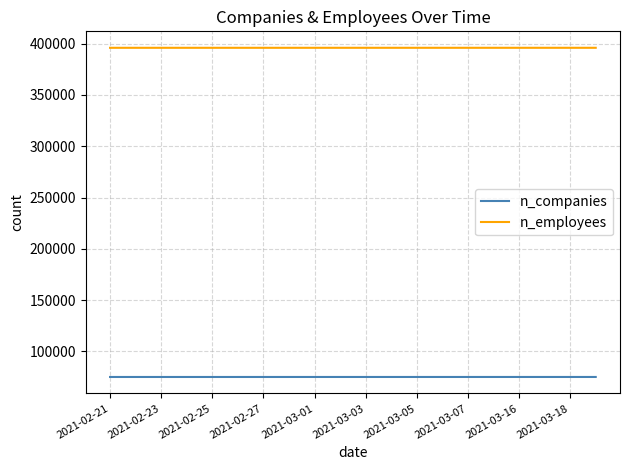

True or false: n_employees and n_companies cross at least once.

False